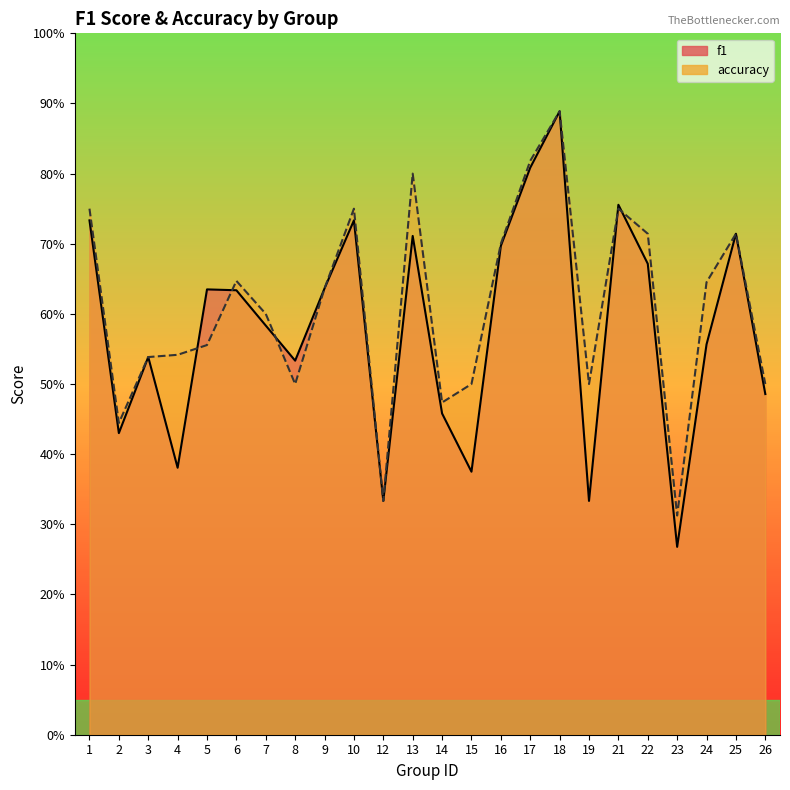

How many lines are shown in the chart?

2